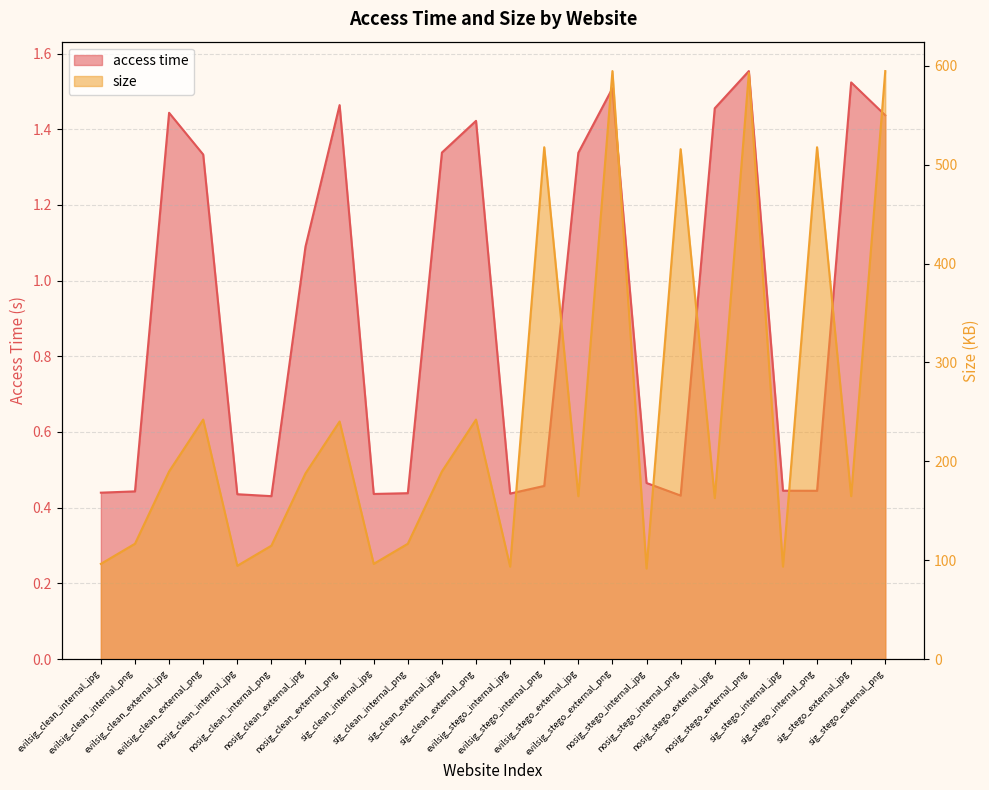

Which series has the largest total across all categories?

size